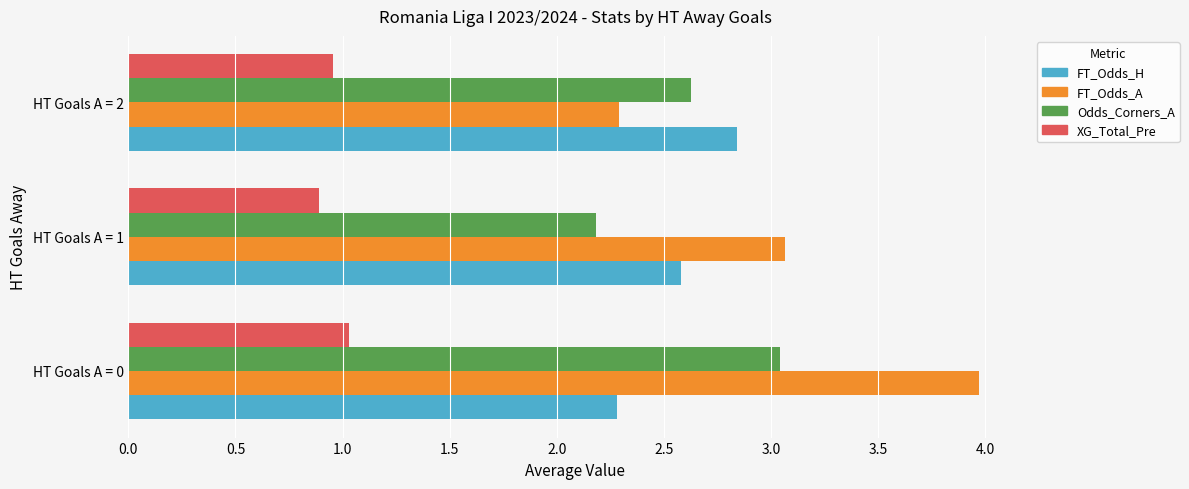

What is the spread (max minus min) of values at HT Goals A = 0?

2.9